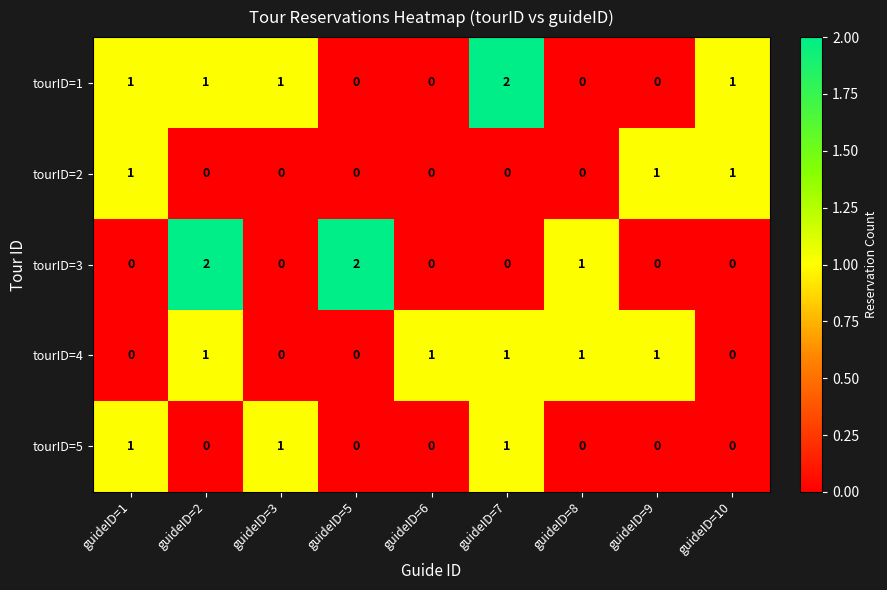

Which series has the largest total across all categories?

tourID=1